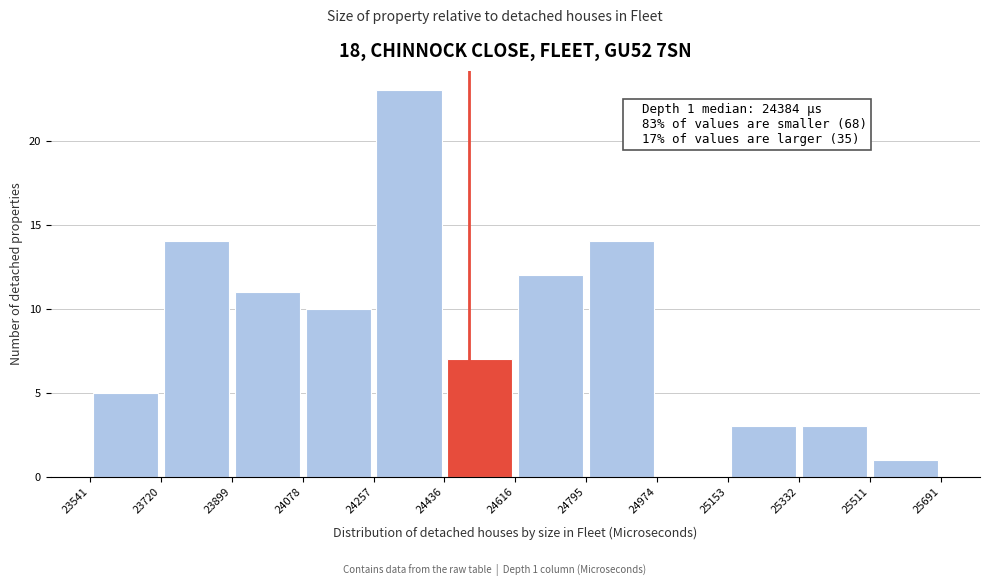

Which range on the x-axis has the tallest bar?

24257 to 24436